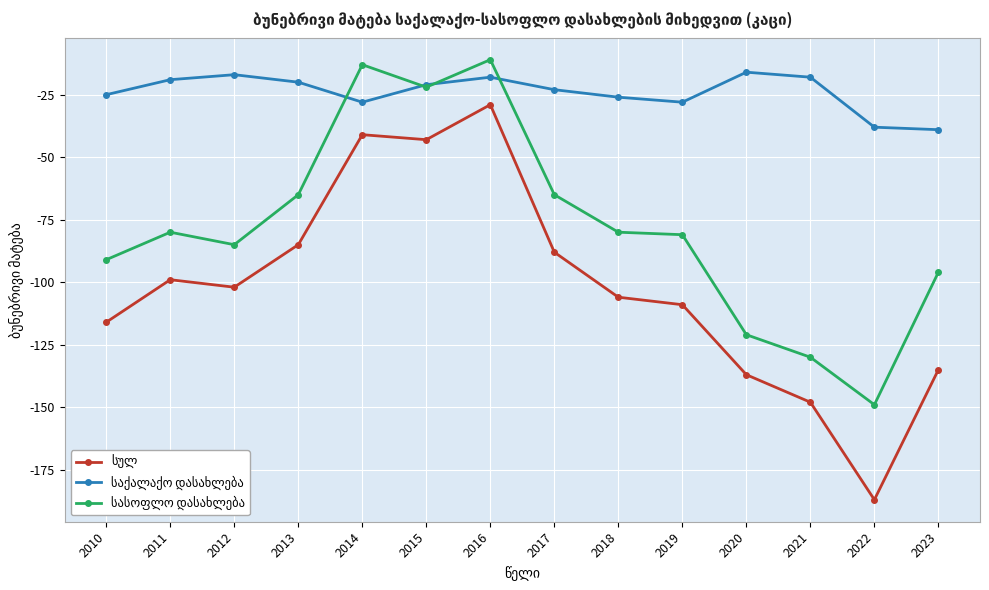

At which category is the sum across all series the highest?

2016